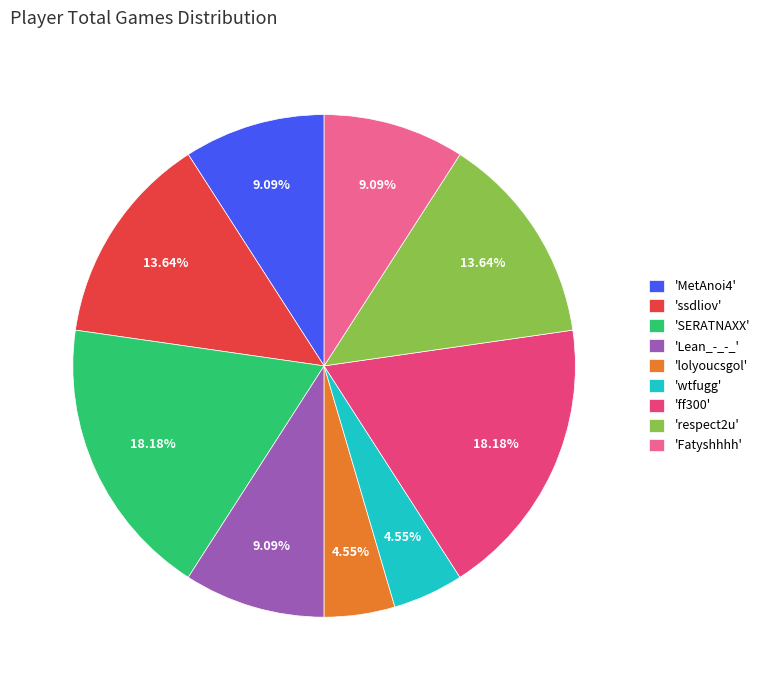

Approximately how many times larger is the value at 'SERATNAXX' compared to 'wtfugg'?

4.0